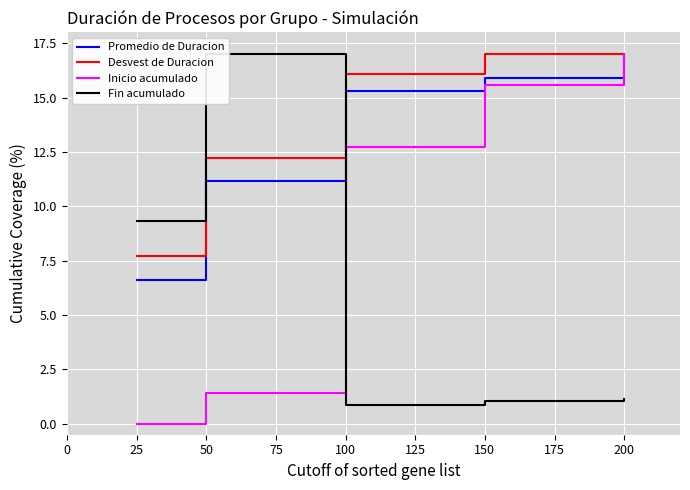

Where does the Inicio acumulado series first go above 12?

100